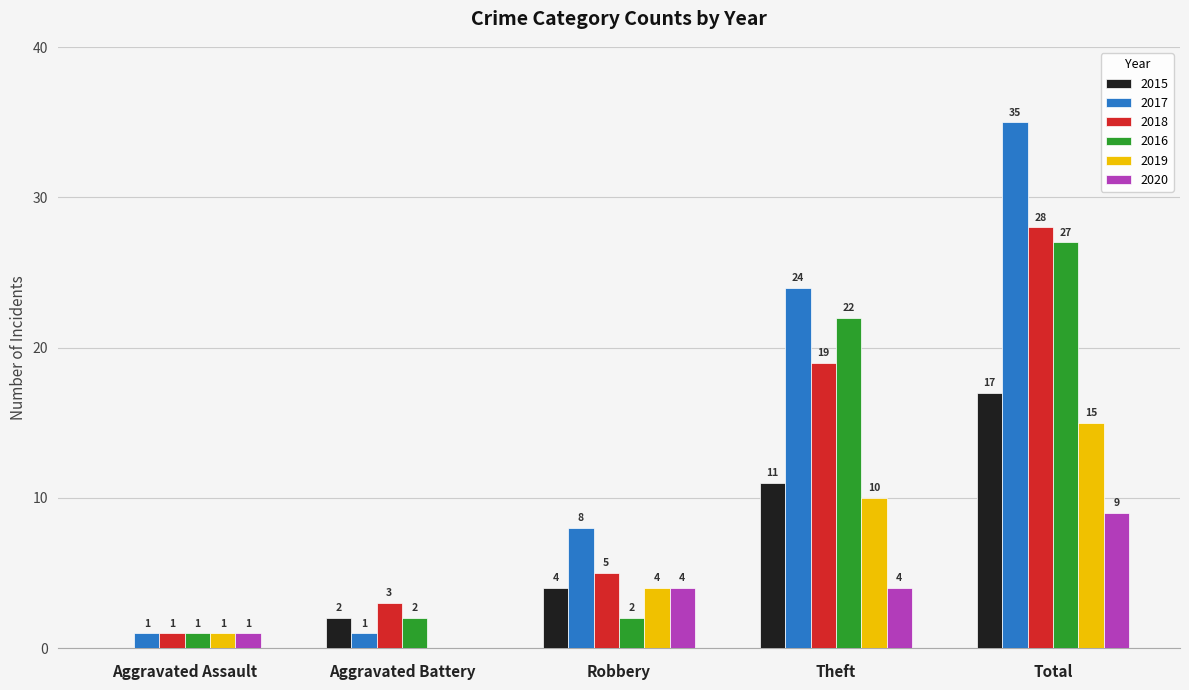

How many 2017 values are between 1 and 24?

4